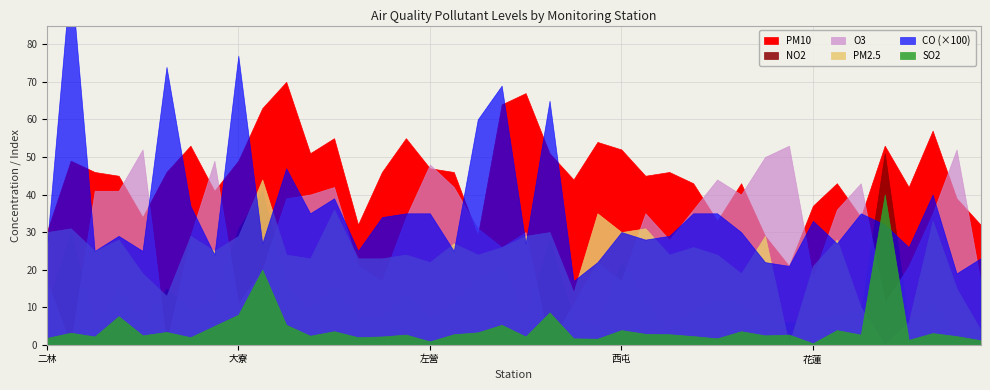

Rank the series by their maximum value, from highest to lowest.

PM10, O3, NO2, PM2.5, SO2, CO